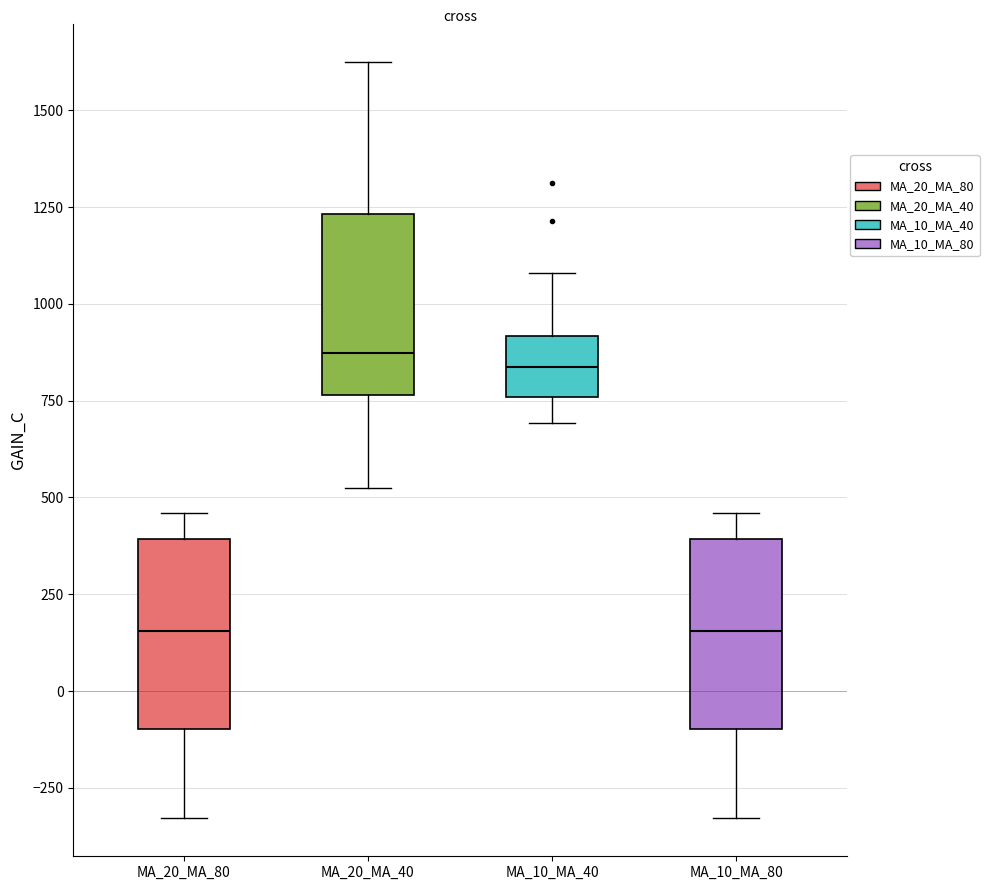

Reading left to right, transcribe this box plot: for each box, give where its median line is, the range the box spans, and where its two whiskers end, as read against the y-axis. The values are not printed on the chart, so give them approximately, as read against the axis.

MA_20_MA_80: median 150, box -100 to 400, whiskers -350 to 450
MA_20_MA_40: median 850, box 750 to 1250, whiskers 550 to 1600
MA_10_MA_40: median 850, box 750 to 900, whiskers 700 to 1100
MA_10_MA_80: median 150, box -100 to 400, whiskers -350 to 450